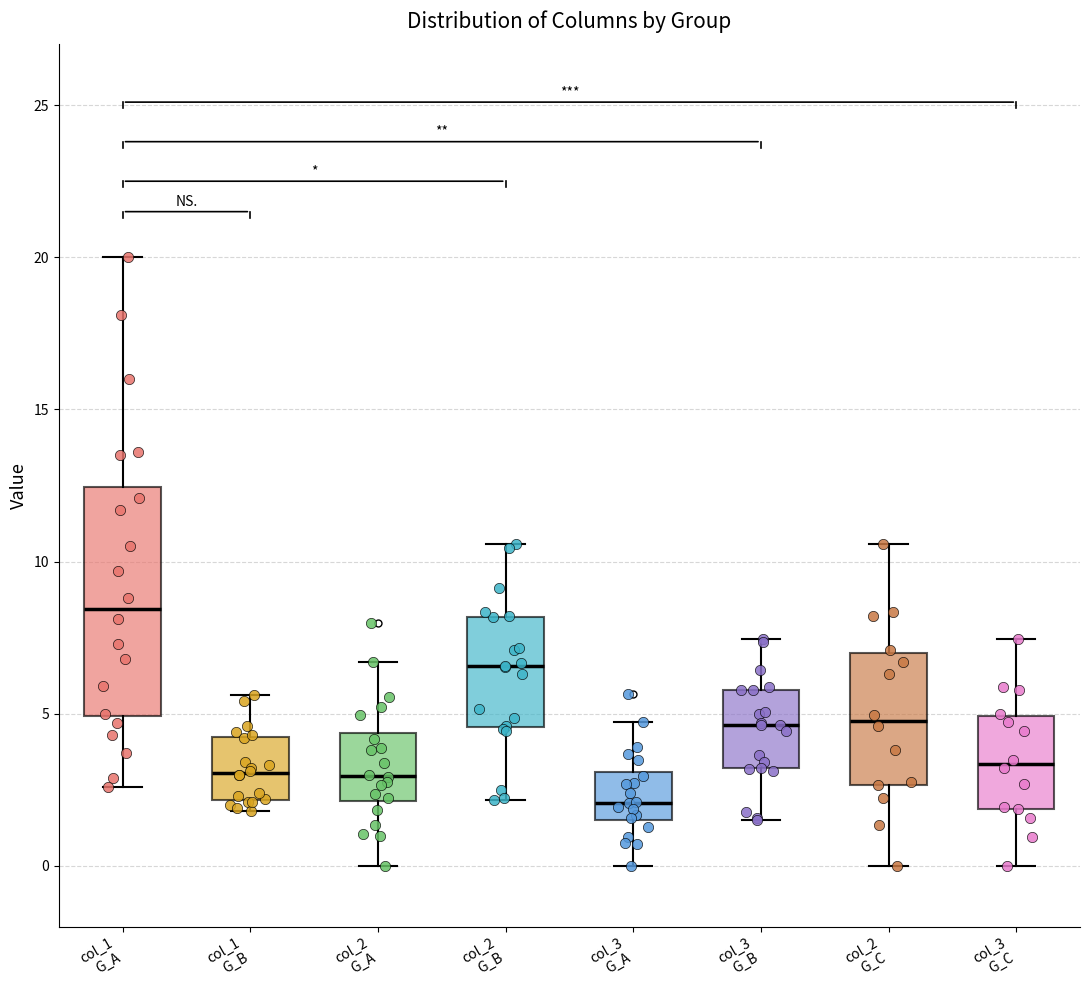

Where is the lower edge of the box for col_1 G_A on the y-axis? The values are not printed on the chart, so give them approximately, as read against the axis.

5.0